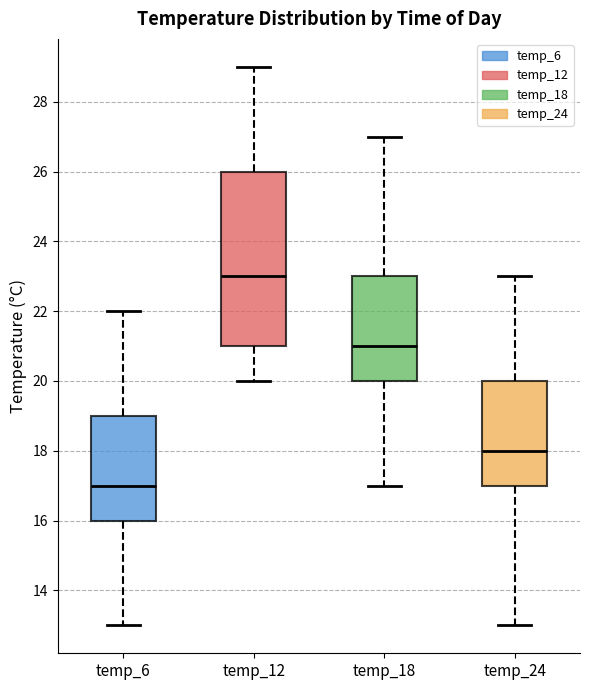

Which box has the lowest median line?

temp_6